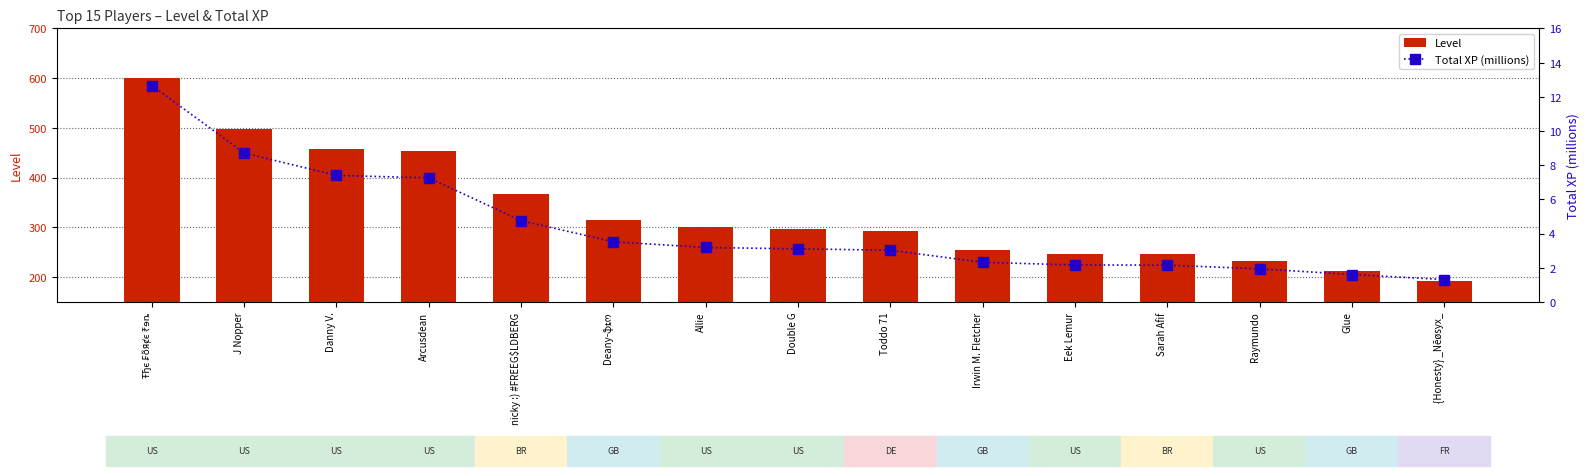

Which category has the highest value across all series?

Ŧђє ₣ṏяȼє ₹ɘȵ